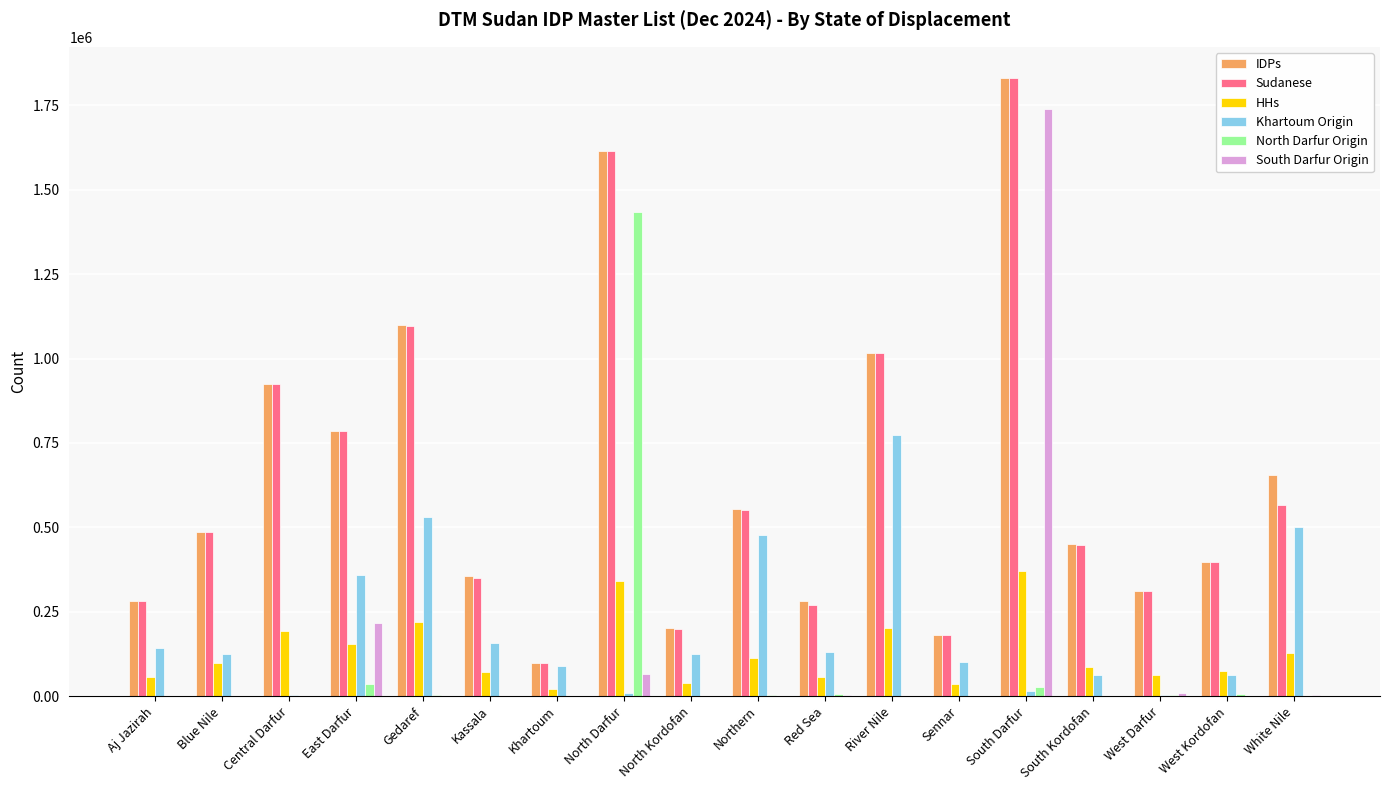

Is the value of HHs at Gedaref greater than the value of South Darfur Origin at Blue Nile?

Yes